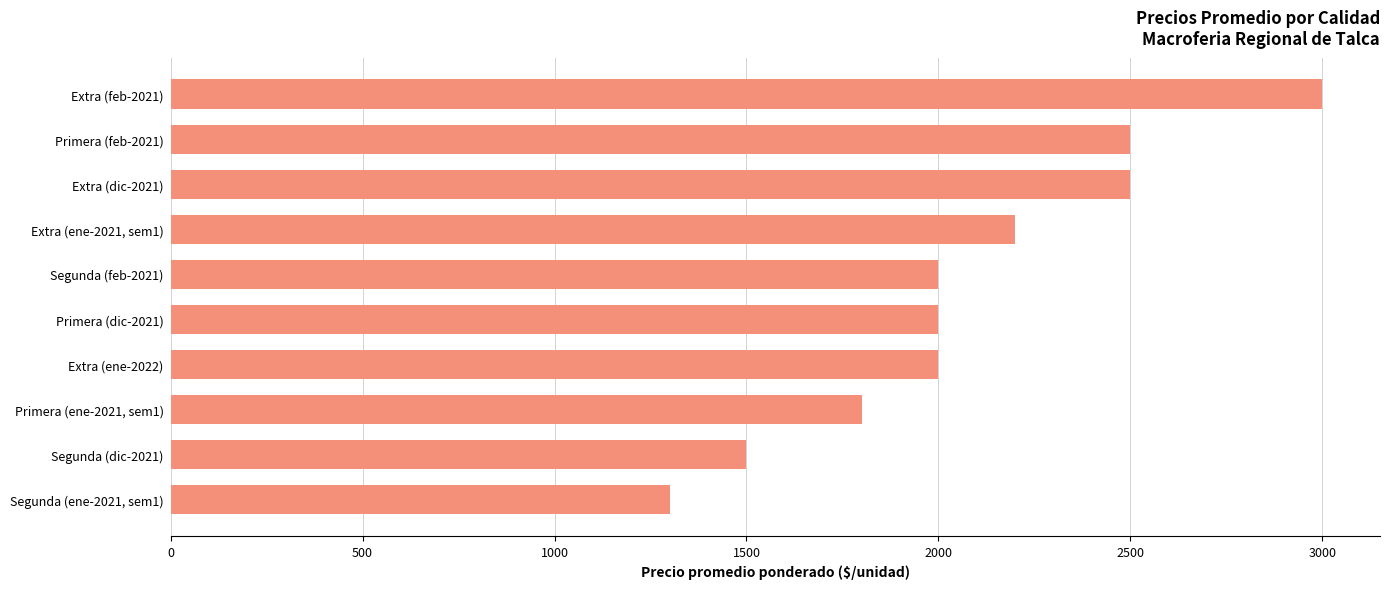

Reading top to bottom, what are all the values shown in this chart?

3000	2500	2500	2200	2000	2000	2000	1800	1500	1300